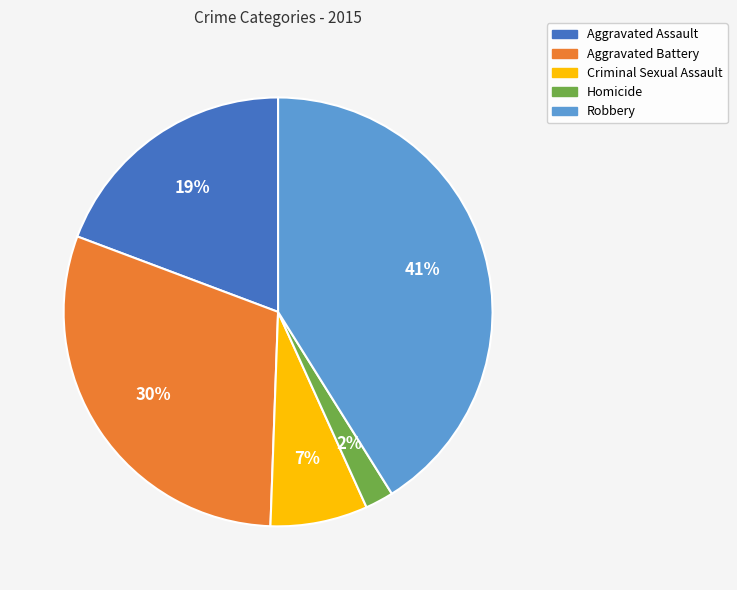

Rank the categories by value from lowest to highest.

Homicide, Criminal Sexual Assault, Aggravated Assault, Aggravated Battery, Robbery